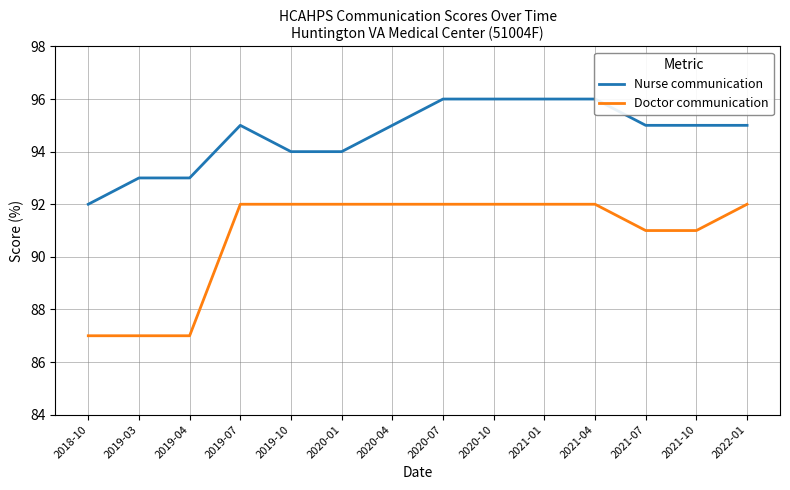

Does the chart have visible grid lines?

Yes